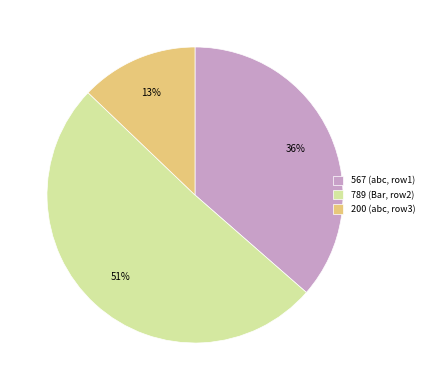

Which slice is the largest?

789